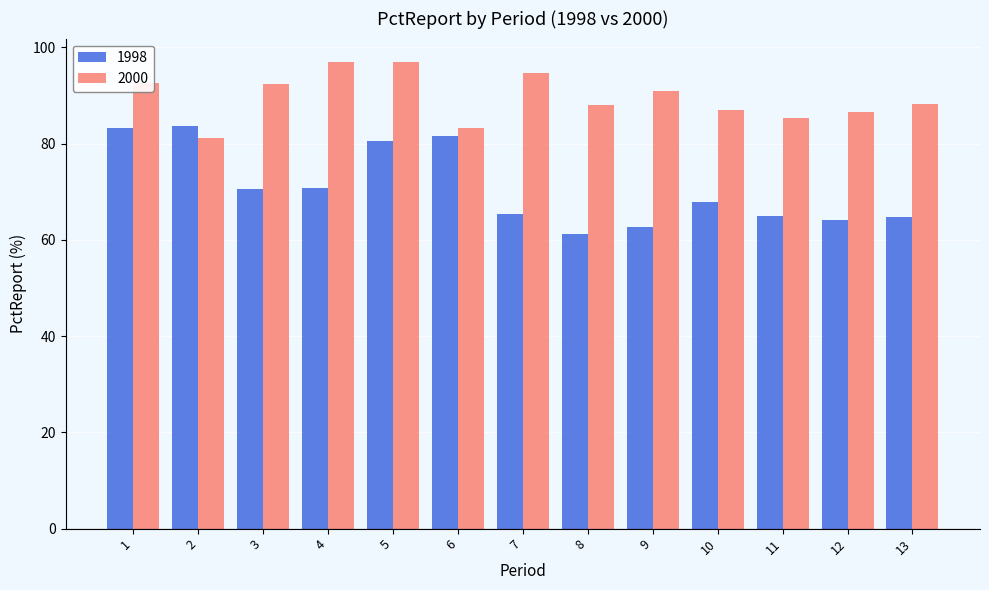

What is the maximum value for 2000?

97.0